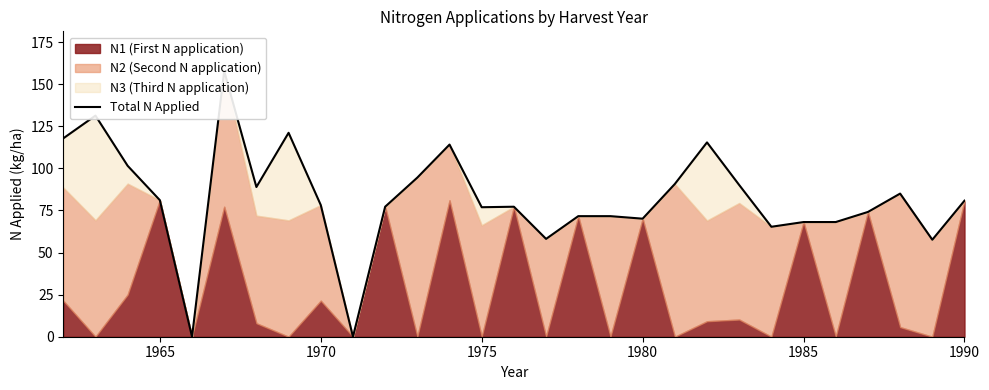

What is the greatest value displayed?

157.7